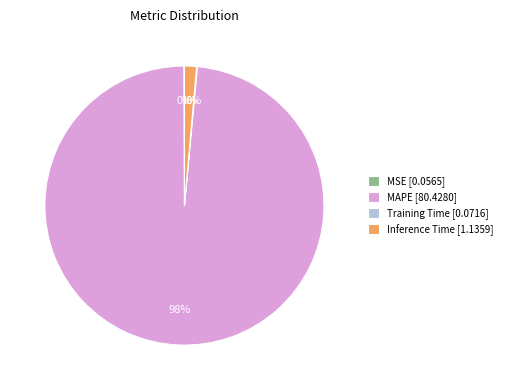

Is it true that Inference Time [1.1359] is 1% of the pie?

True